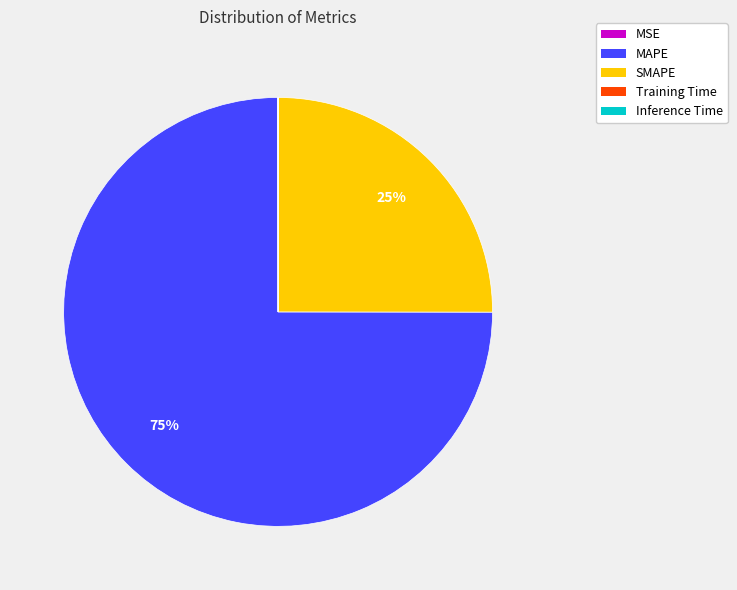

Combined, do MAPE and SMAPE account for over 50%?

Yes